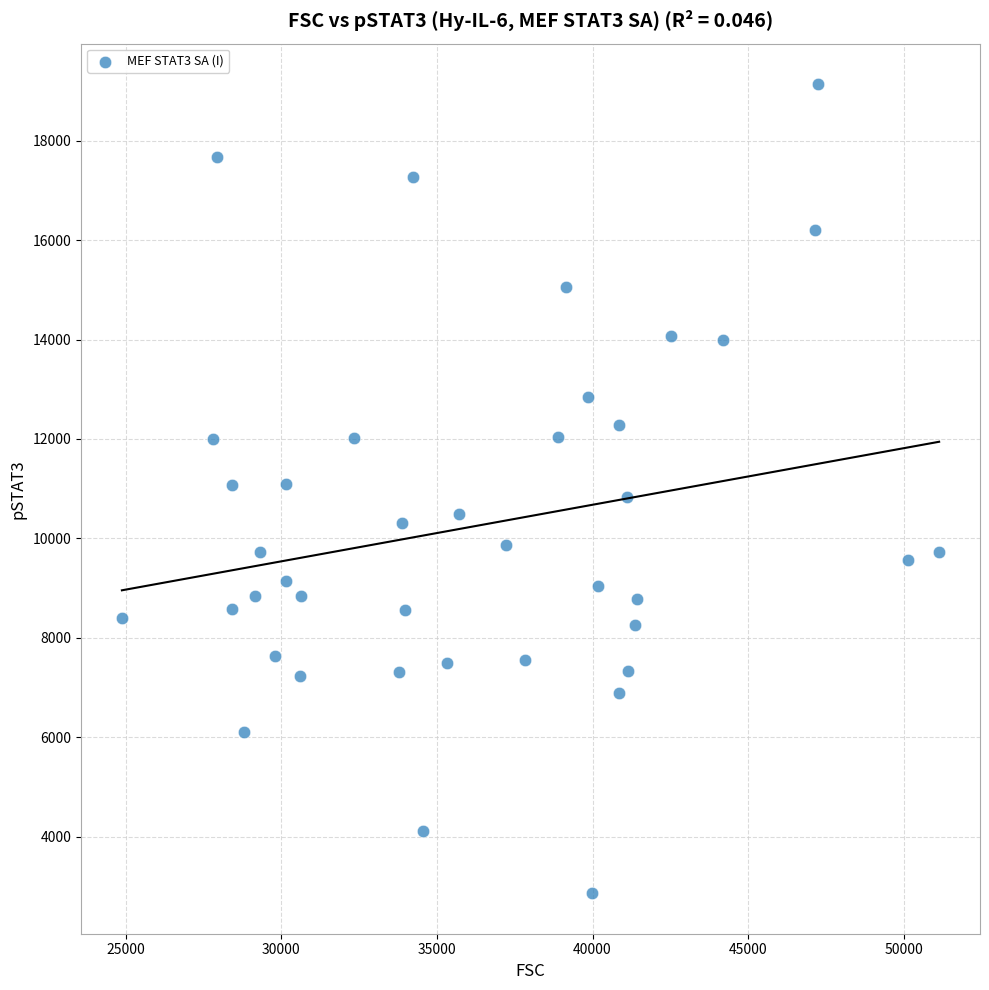

What is the range of Y values (max minus min)?

16280.0